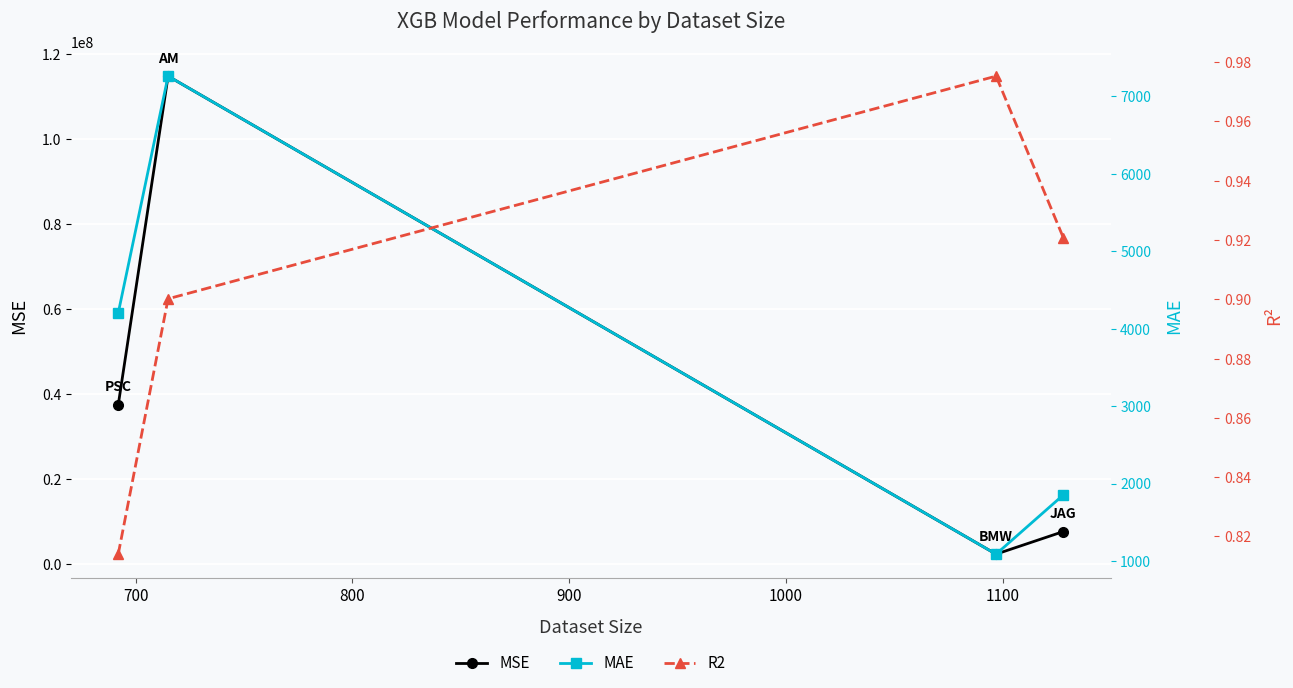

True or false: MAE and R2 intersect in this chart.

False